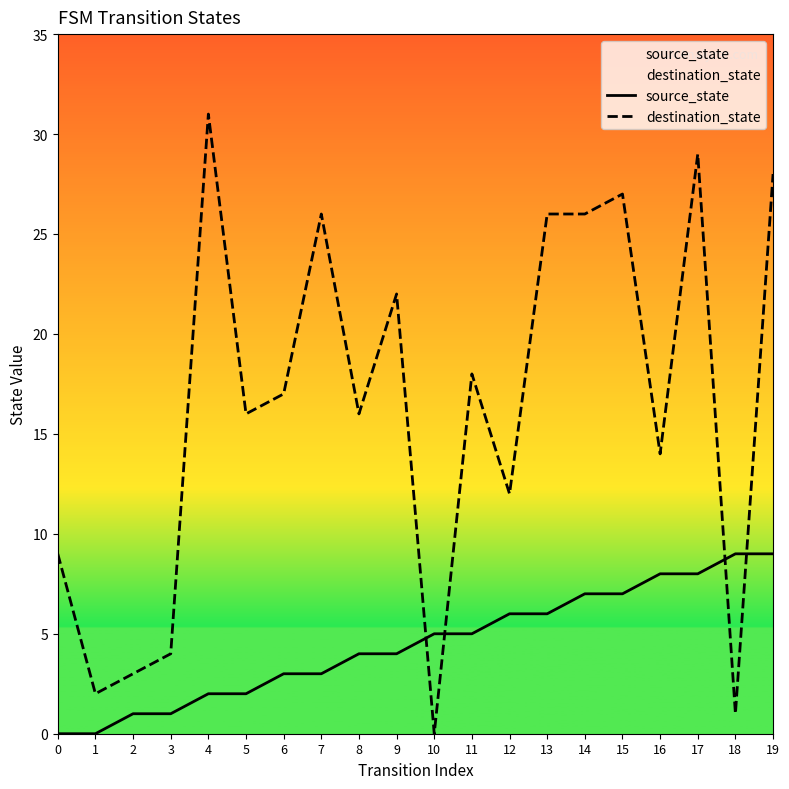

Reading left to right, what are all the values shown in this chart?

source_state: 0=0	1=0	2=1	3=1	4=2	5=2	6=3	7=3	8=4	9=4	10=5	11=5	12=6	13=6	14=7	15=7	16=8	17=8	18=9	19=9
destination_state: 0=9	1=2	2=3	3=4	4=31	5=16	6=17	7=26	8=16	9=22	10=0	11=18	12=12	13=26	14=26	15=27	16=14	17=29	18=1	19=28